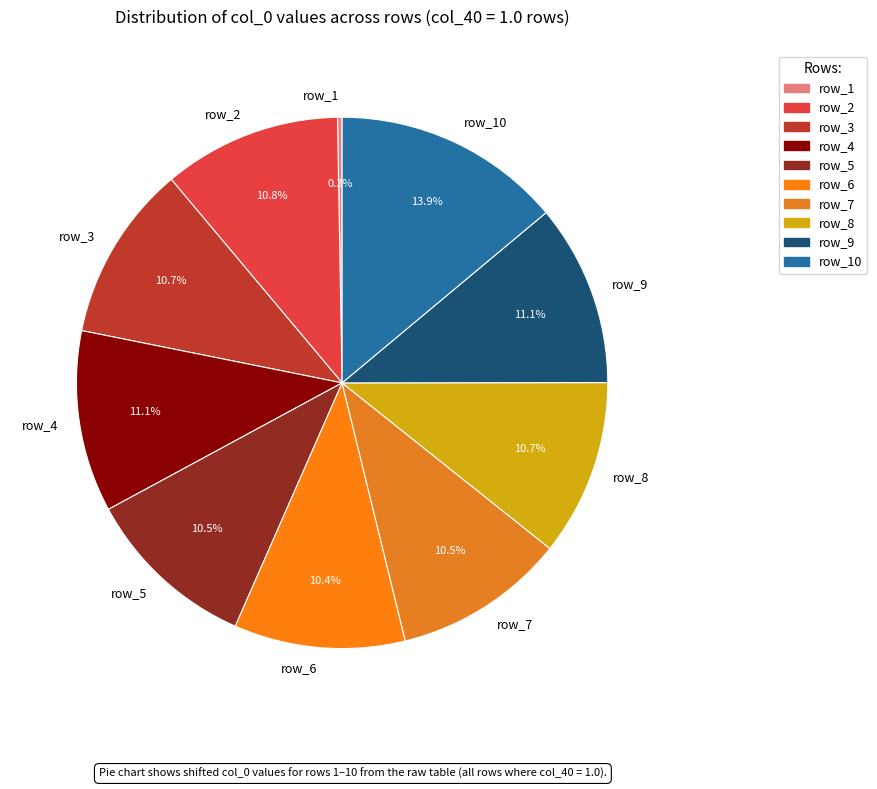

To the nearest percent, what is the average slice percentage?

10%